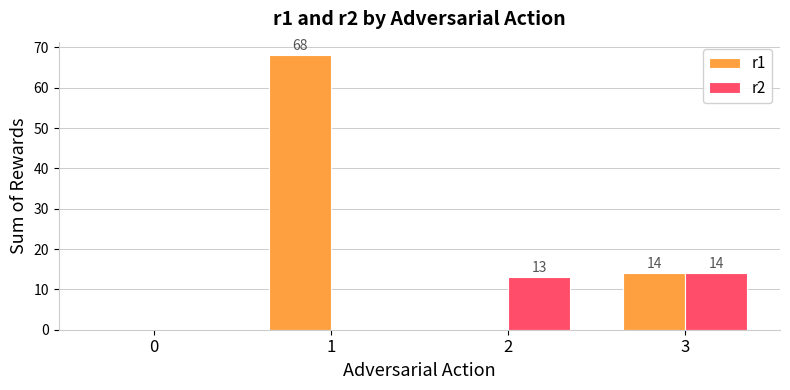

Reading left to right, transcribe all the data shown in this chart.

r1: 0	68	0	14
r2: 0	0	13	14